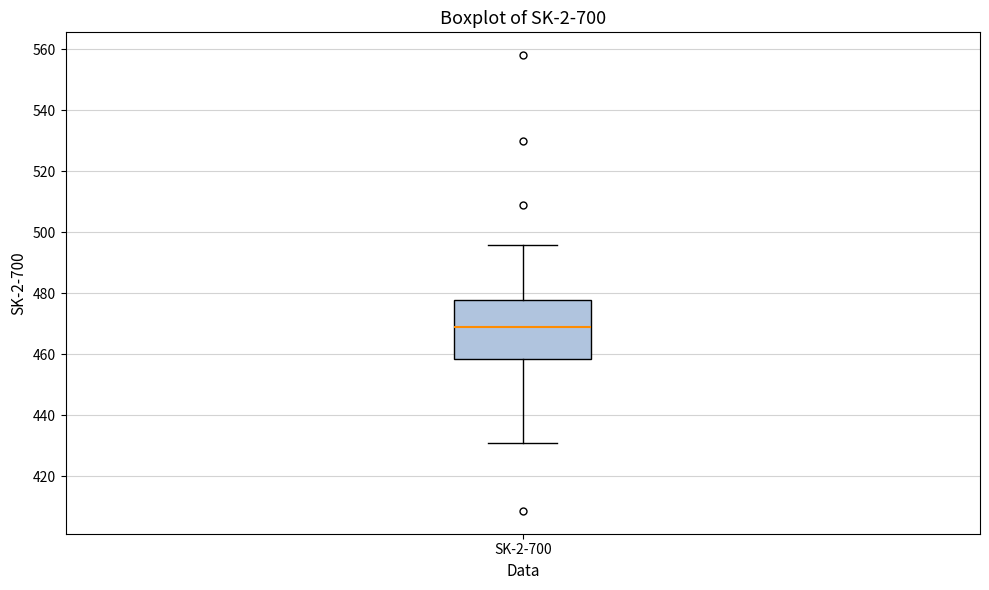

Transcribe this box plot: give where the median line is, the range the box spans, and where the two whiskers end, as read against the y-axis. The values are not printed on the chart, so give them approximately, as read against the axis.

median 470, box 458 to 478, whiskers 432 to 496